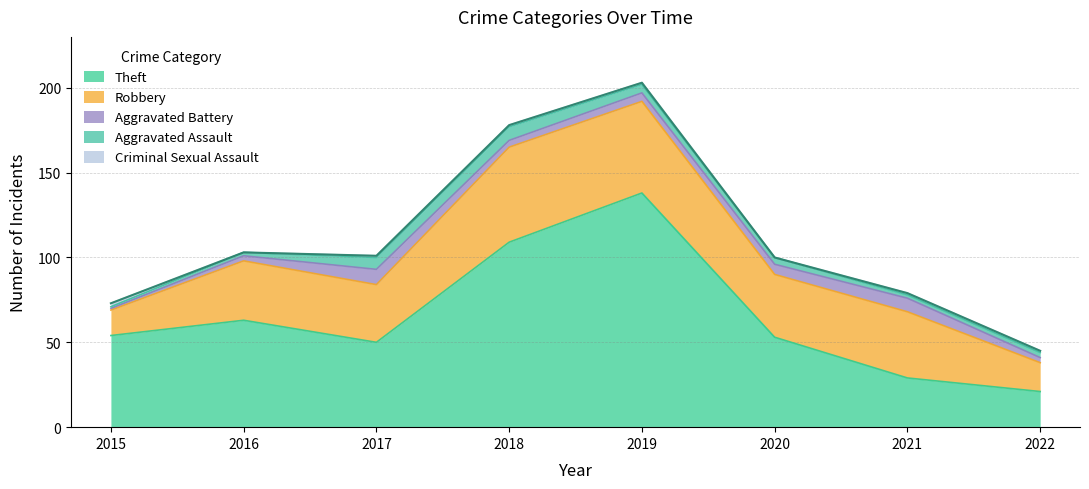

At how many categories does at least one series exceed 6?

8